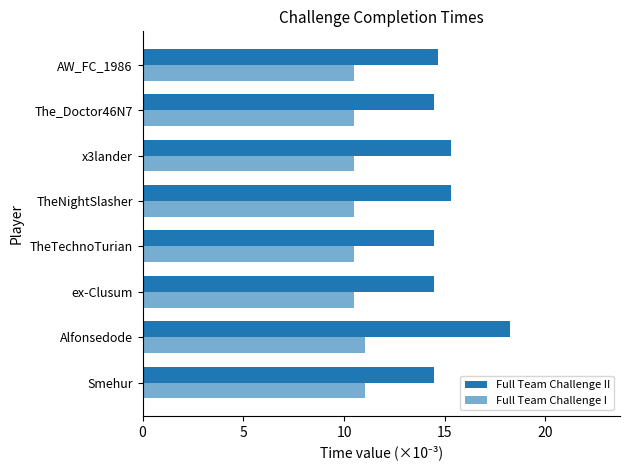

How many series are shown in this chart?

2